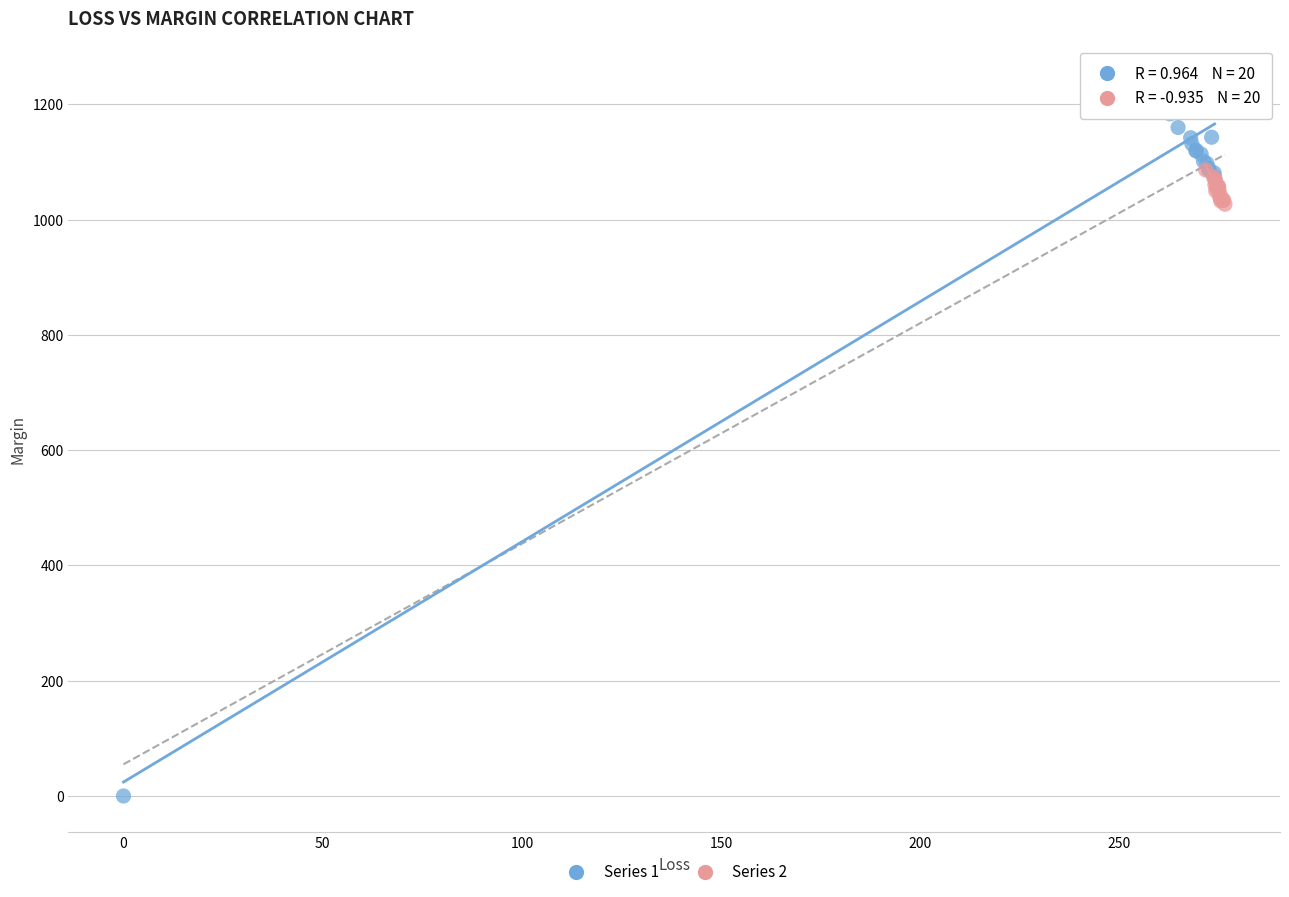

Which series contains the lowest Y value?

Series 1